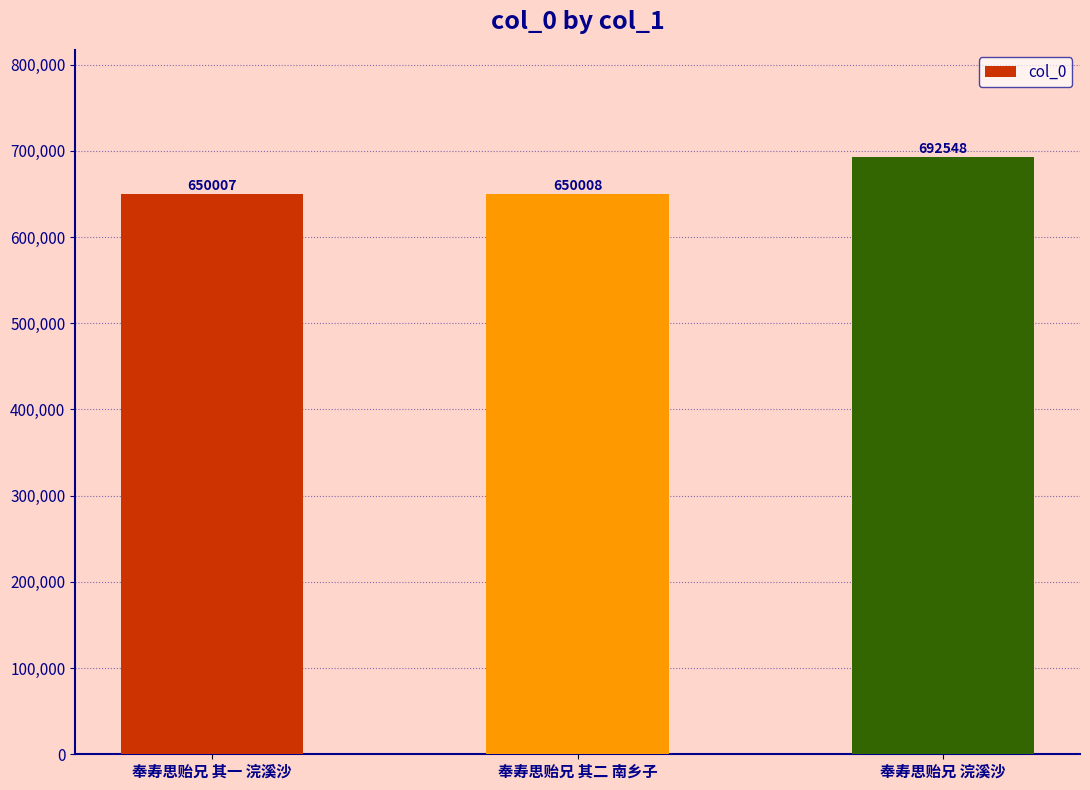

At which label is the value closest to 671277?

奉寿思贻兄 其二 南乡子